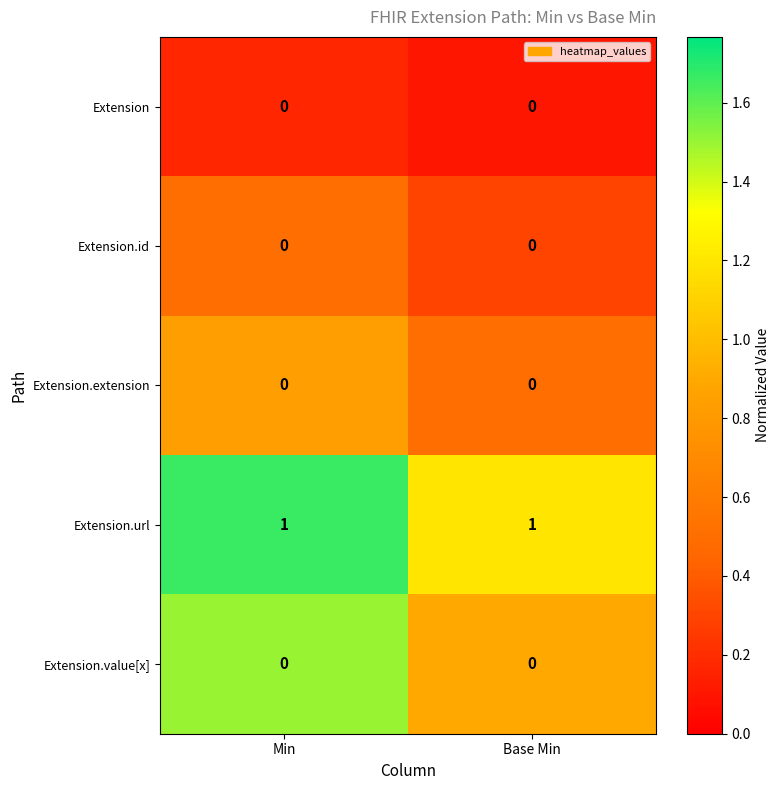

The value of Extension.value[x] at Min is 0. True or false?

True